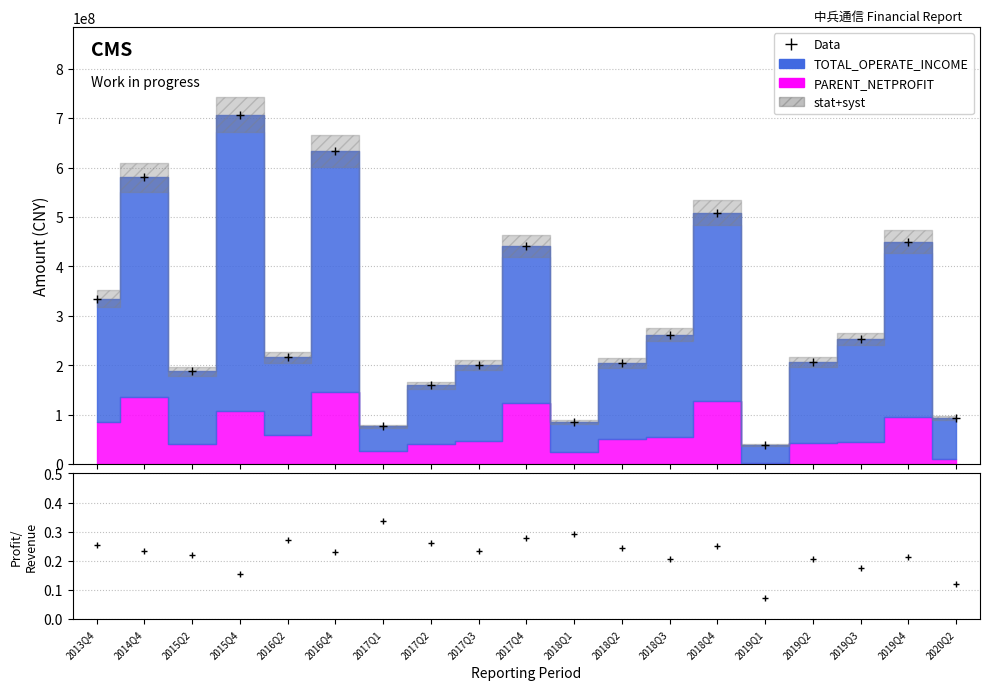

What is the label of the 16th point from the left?

2019Q2